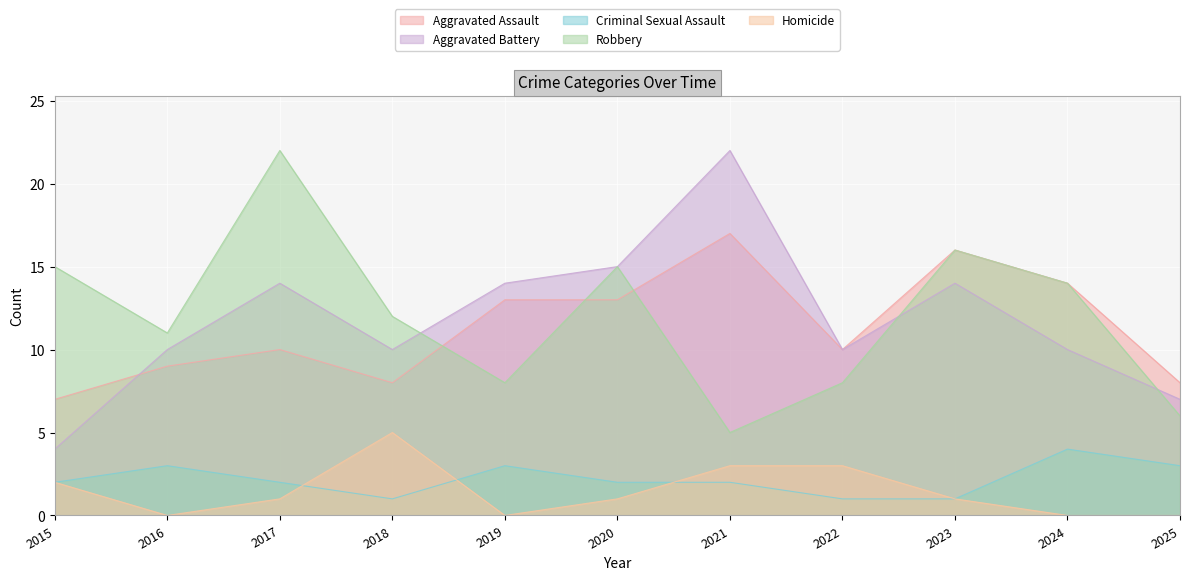

Which series has the widest spread of values?

Aggravated Battery